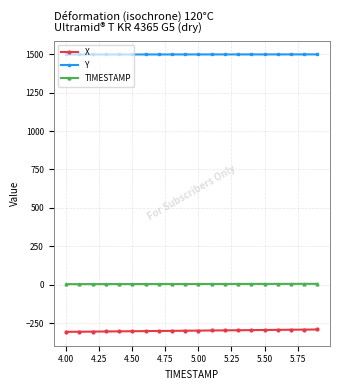

What are all the series names shown in the legend?

X, Y, TIMESTAMP